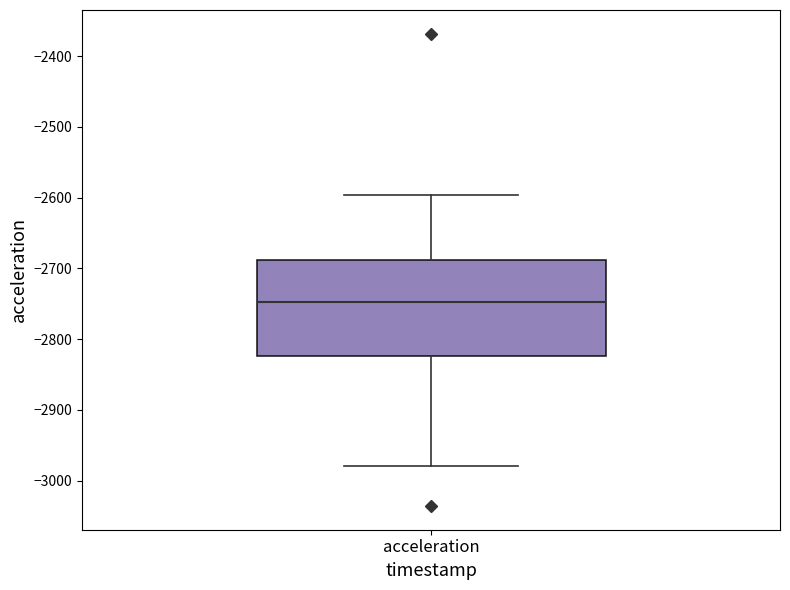

Transcribe this box plot: give where the median line is, the range the box spans, and where the two whiskers end, as read against the y-axis. The values are not printed on the chart, so give them approximately, as read against the axis.

median -2750, box -2820 to -2690, whiskers -2980 to -2600